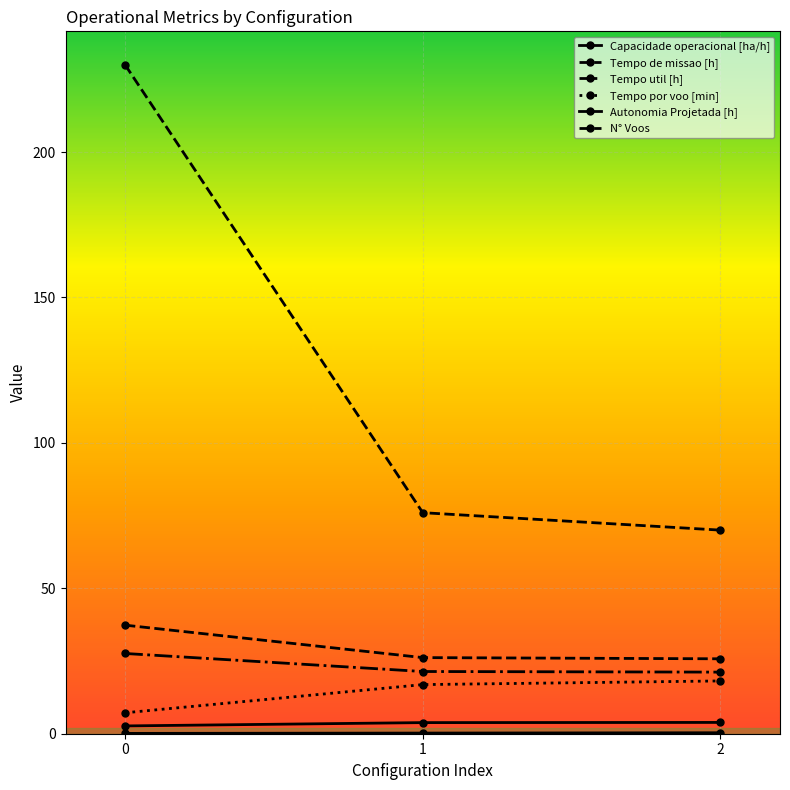

How many values in the N° Voos series are below 76?

1